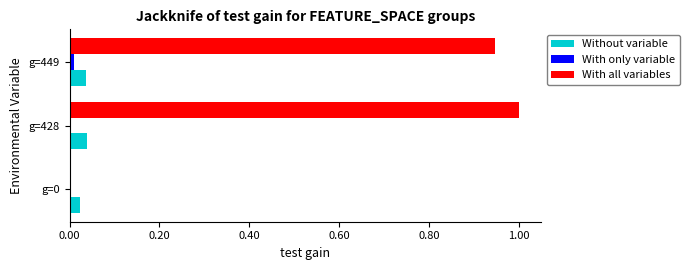

Which series has the widest spread of values?

With all variables